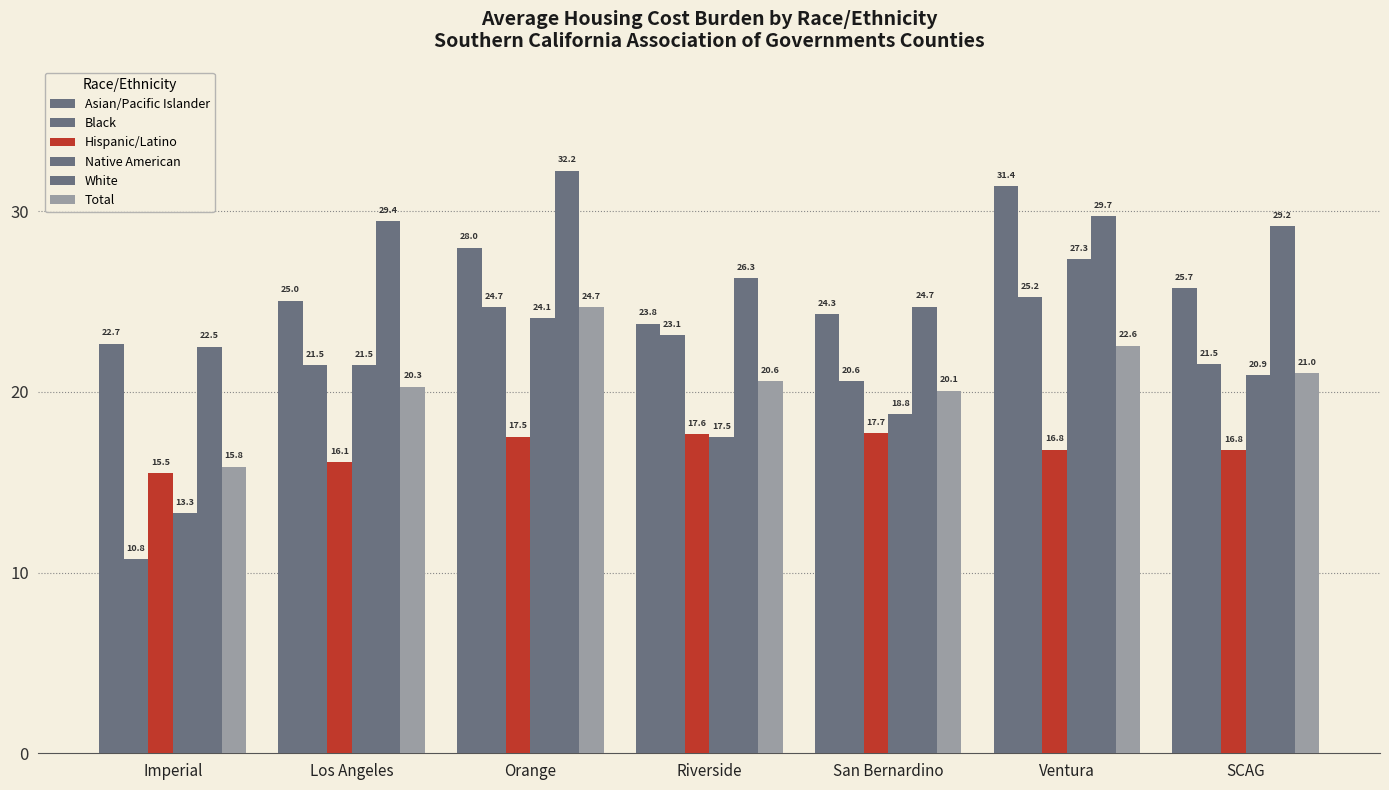

Are the bars grouped side by side (vs. stacked)?

Yes